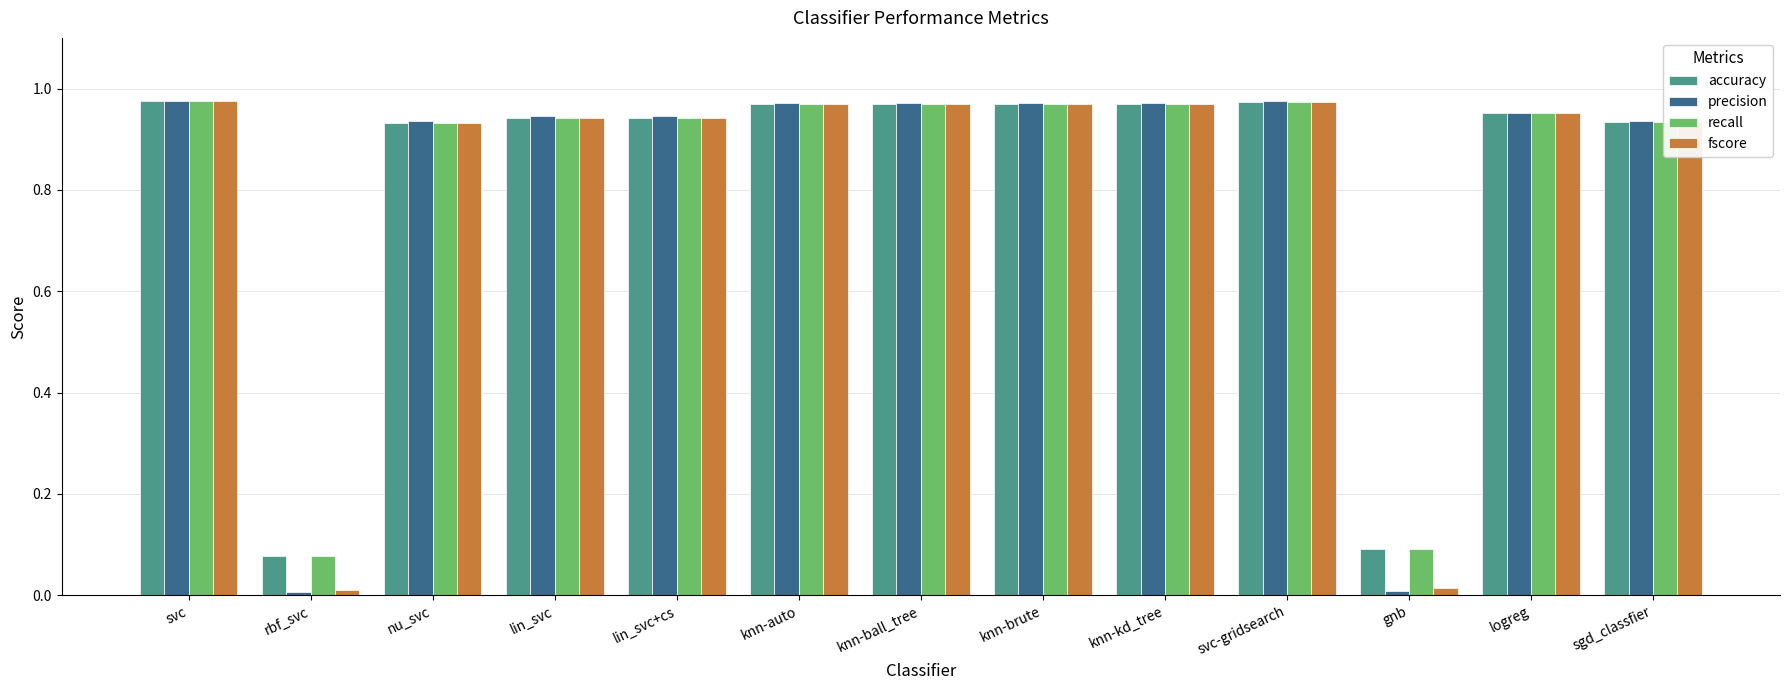

What position from the right is logreg?

2